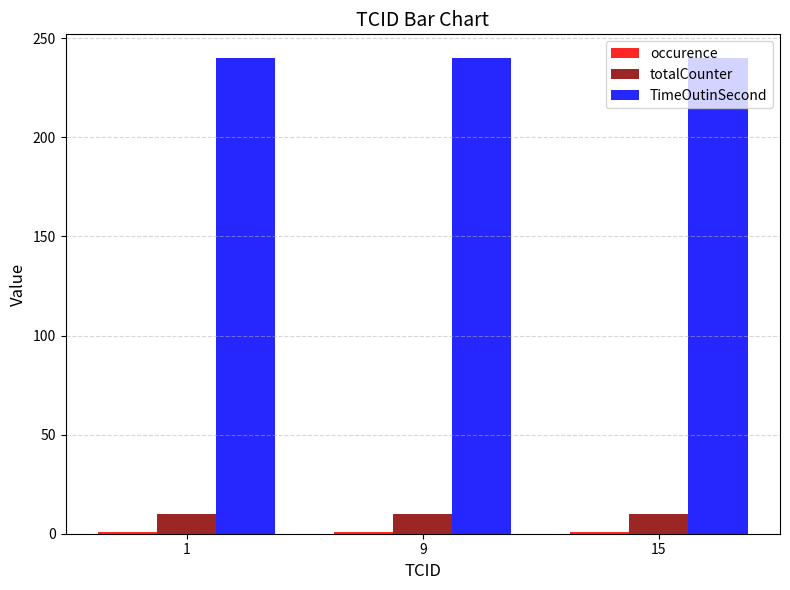

What is the value of the totalCounter bar at the 1st from the left?

10